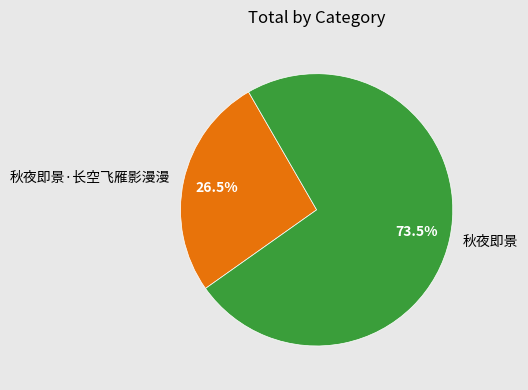

Does 秋夜即景 account for over 50% of the chart?

Yes